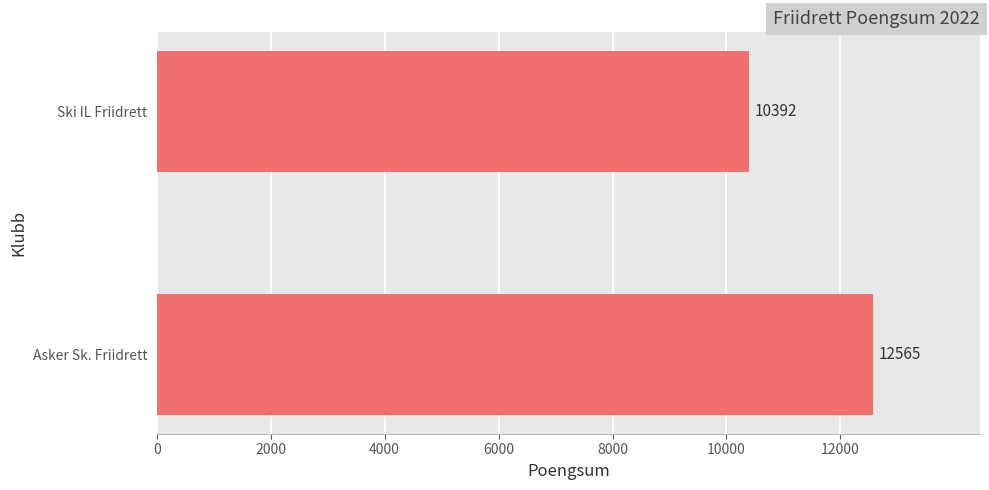

What is the sum of all values?

22957